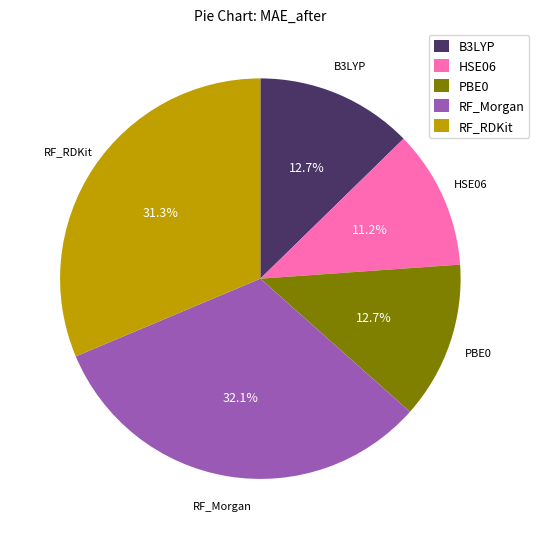

To the nearest percent, what is the average slice percentage?

20%